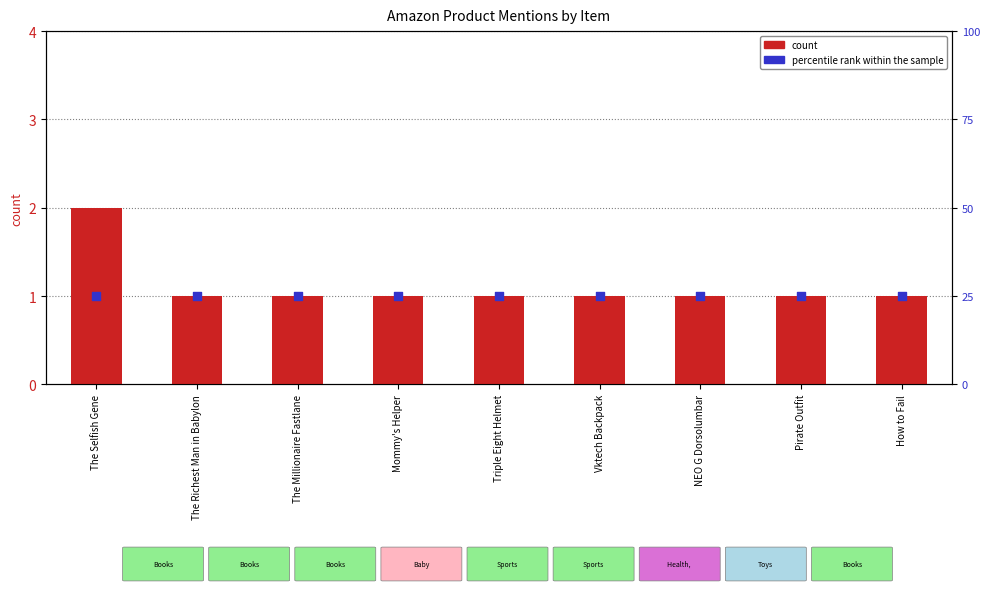

At how many categories does at least one series exceed 2?

9